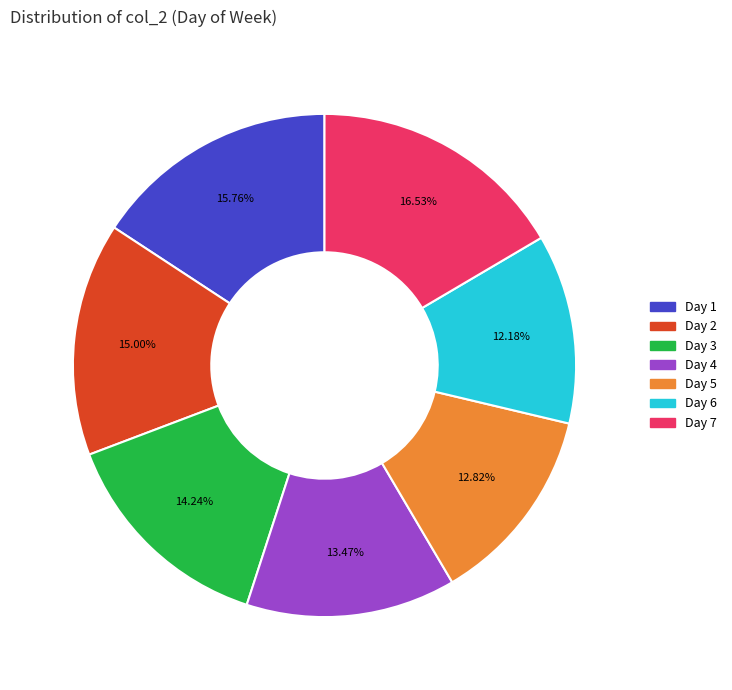

How many segments does this pie chart have?

7